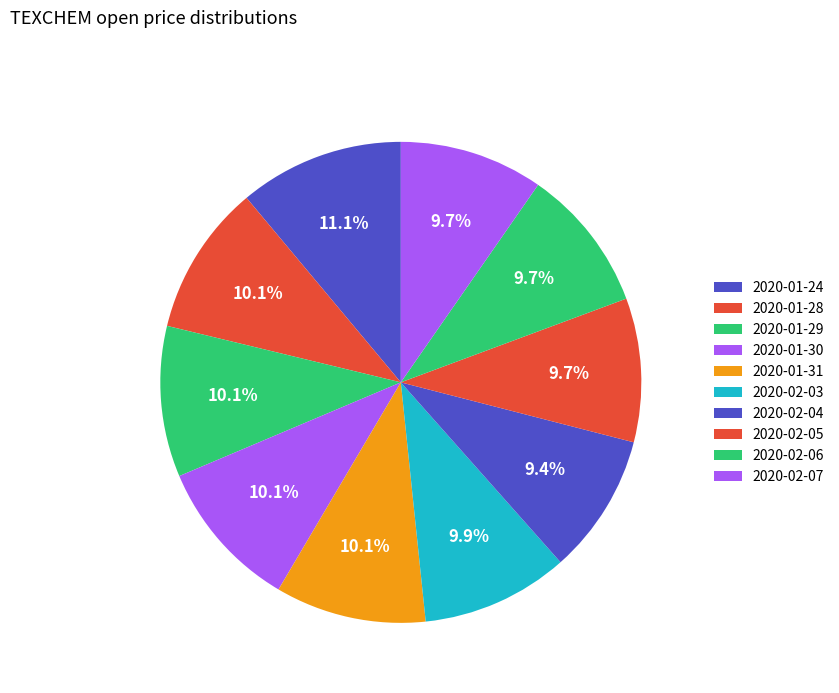

Which category has the biggest portion of the pie?

2020-01-24